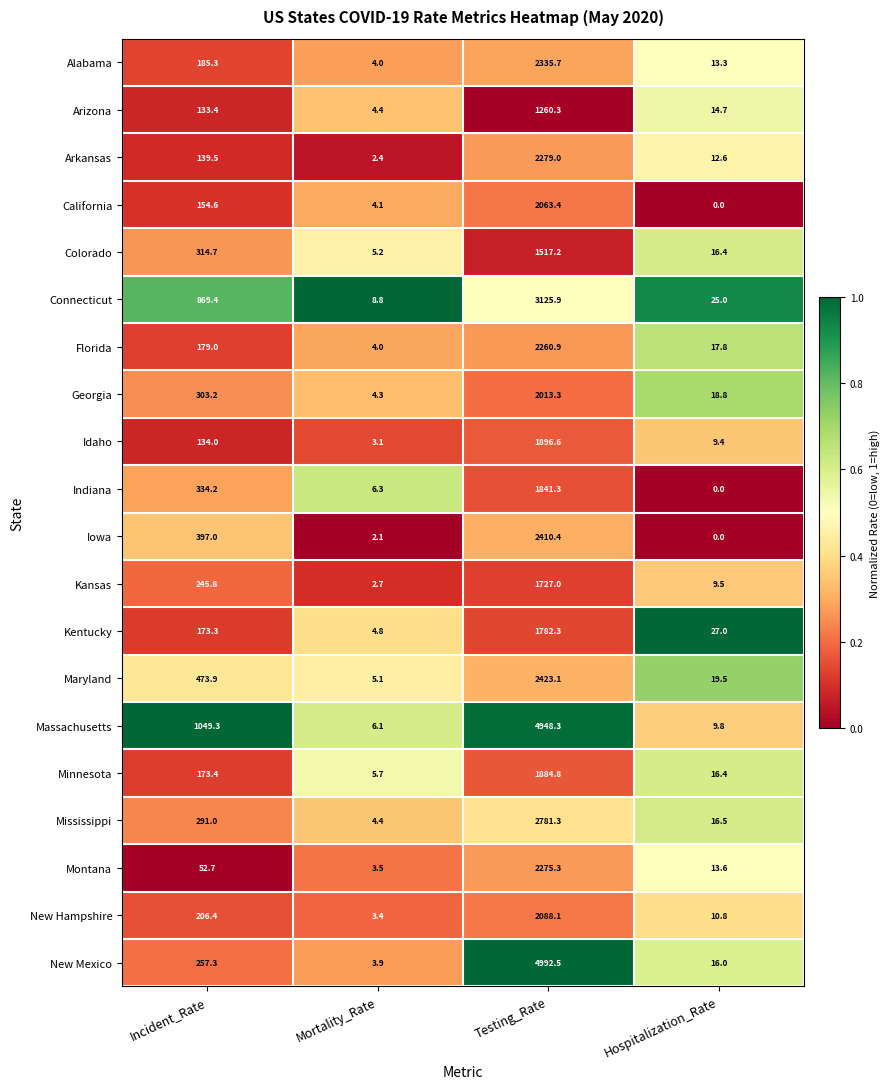

Rank the series by their maximum value, from highest to lowest.

New Mexico, Massachusetts, Connecticut, Mississippi, Maryland, Iowa, Alabama, Arkansas, Montana, Florida, New Hampshire, California, Georgia, Idaho, Minnesota, Indiana, Kentucky, Kansas, Colorado, Arizona